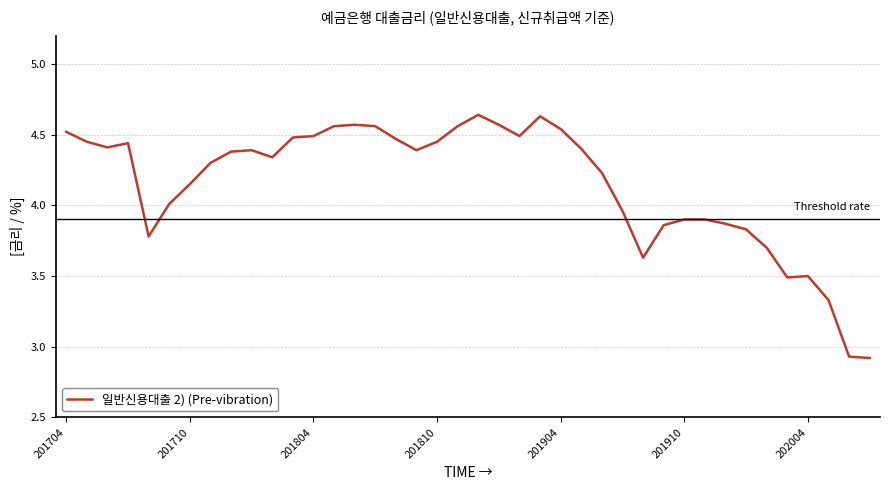

What is the difference between the maximum and minimum values?

1.7